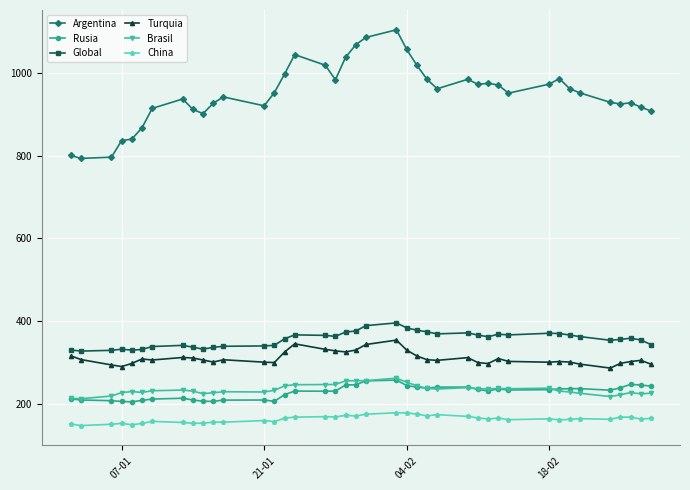

Does the chart display data point markers on the line(s)?

Yes